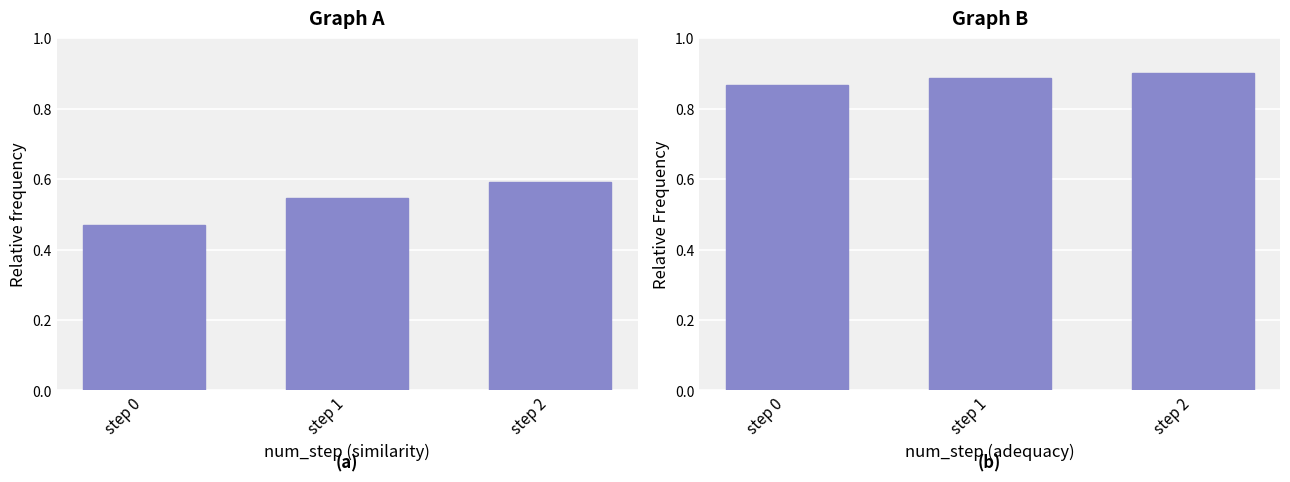

Which series has the widest spread of values?

mean_similarity